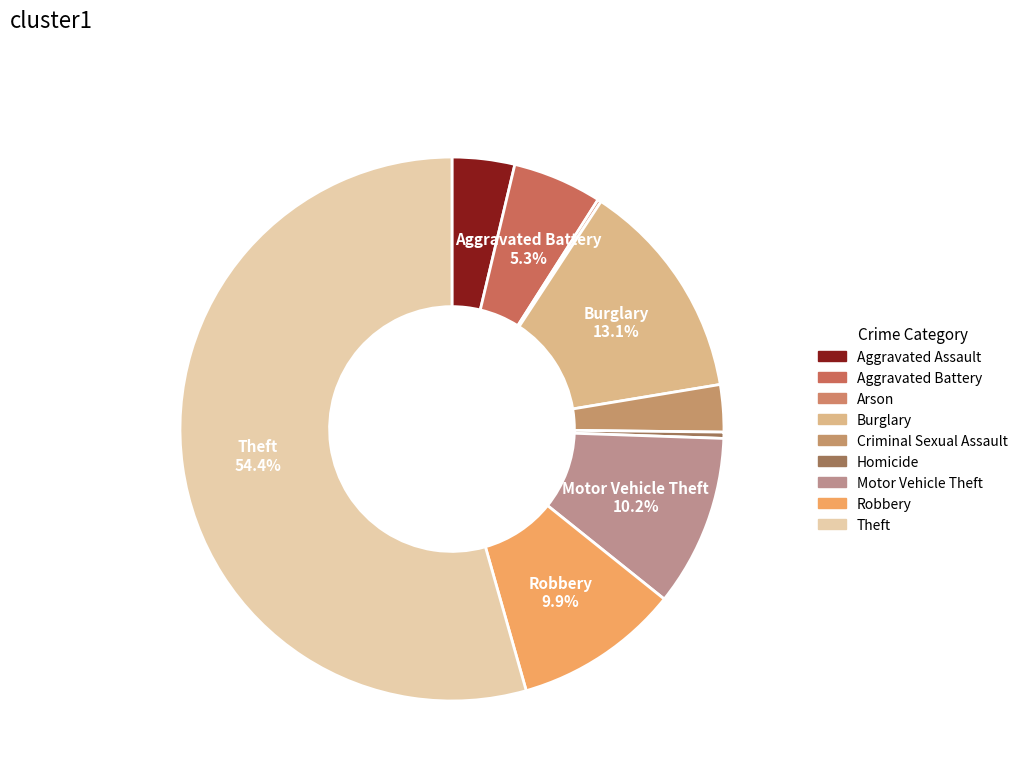

Between Homicide and Aggravated Assault, which is larger?

Aggravated Assault